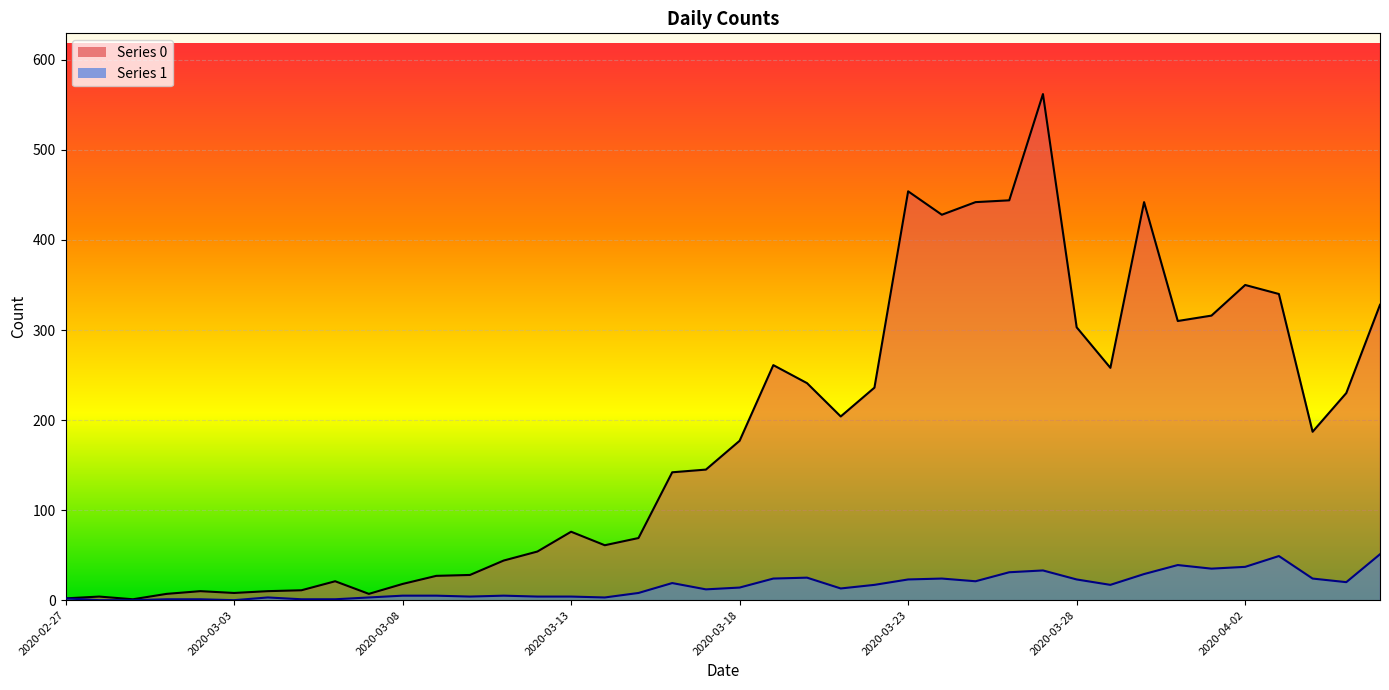

How many lines are shown in the chart?

2